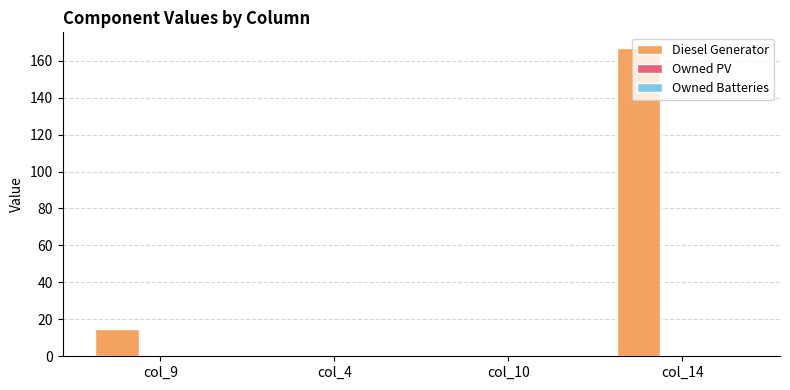

The chart shows a value of 167.0 at col_14. True or false?

True